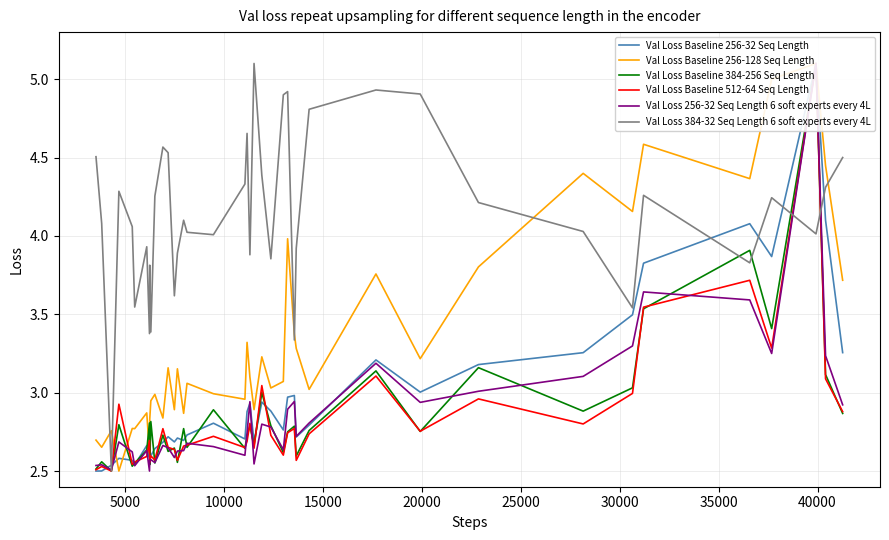

What is the maximum value for Val Loss Baseline 256-128 Seq Length?

5.1